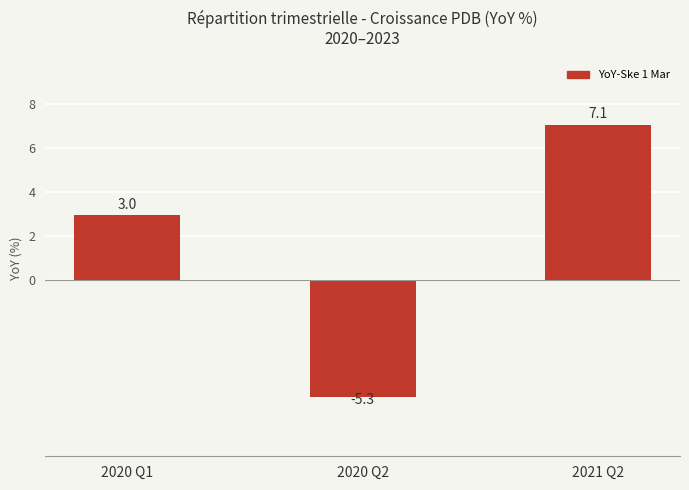

List the labels in order of value, largest first.

2021 Q2, 2020 Q1, 2020 Q2